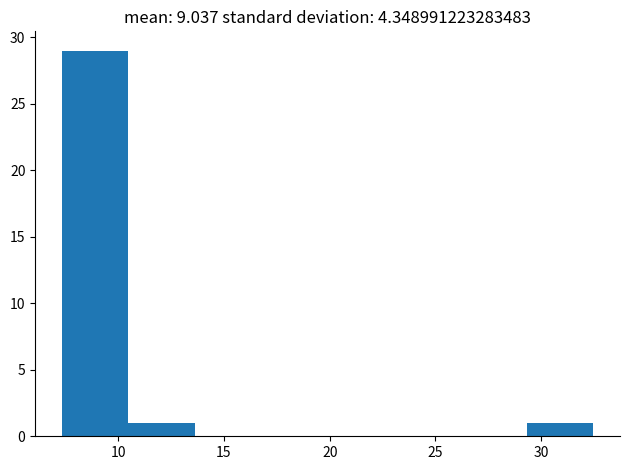

Reading left to right, transcribe this chart: for each bar, give the range it covers on the x-axis and its height. Neither the bar edges nor the heights are printed on the chart, so give them approximately, as read against the axes.

7.5 to 10.5: 29
10.5 to 13.5: 1
13.5 to 17.0: 0
17.0 to 20.0: 0
20.0 to 23.0: 0
23.0 to 26.0: 0
26.0 to 29.5: 0
29.5 to 32.5: 1